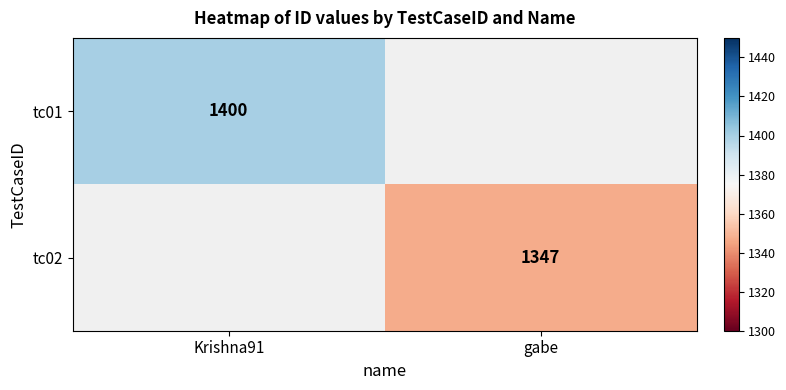

Is the value of tc02 at gabe greater than the value of tc01 at Krishna91?

No